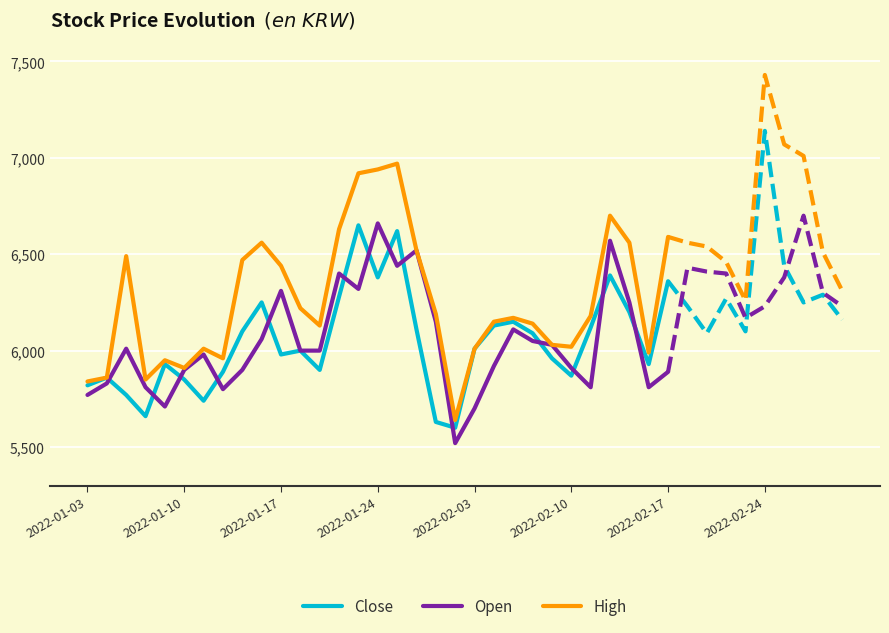

What is the maximum value for High?

6970